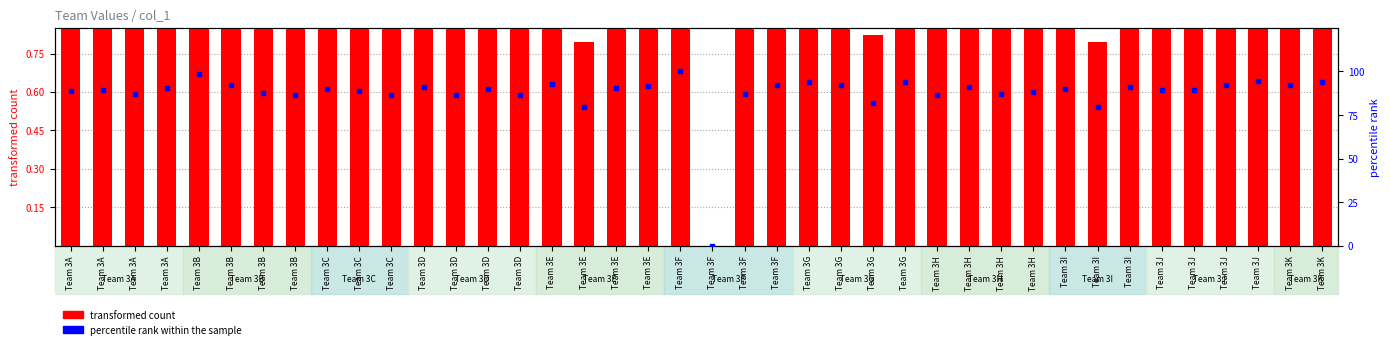

Which series has the largest total across all categories?

percentile rank within the sample